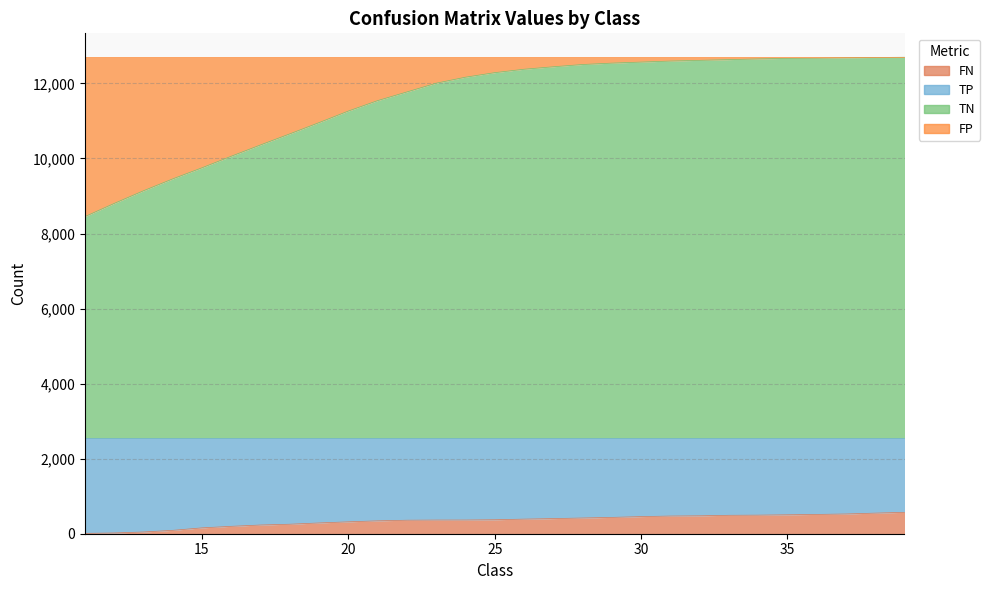

True or false: TN and FN cross at least once.

False